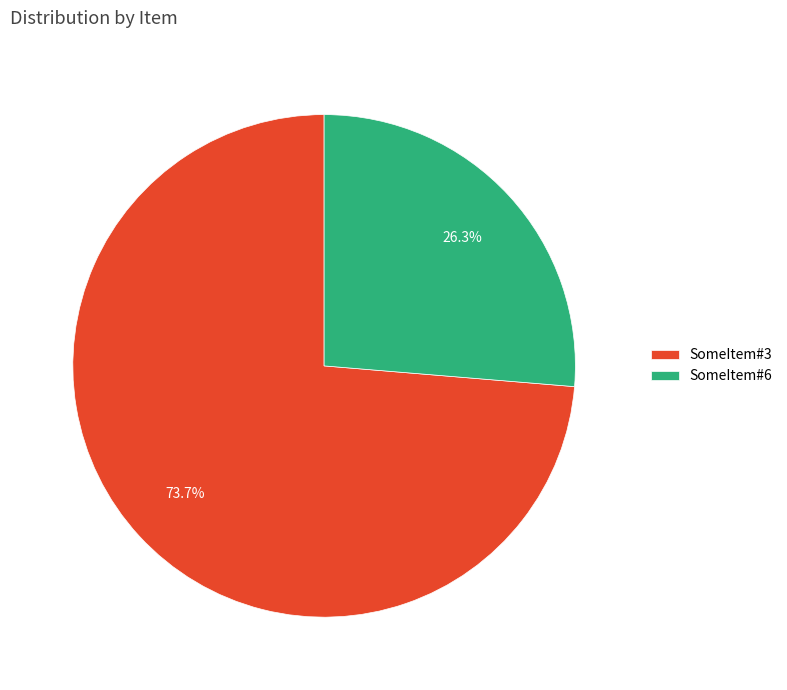

What portion of the pie excludes SomeItem#3?

26.3%